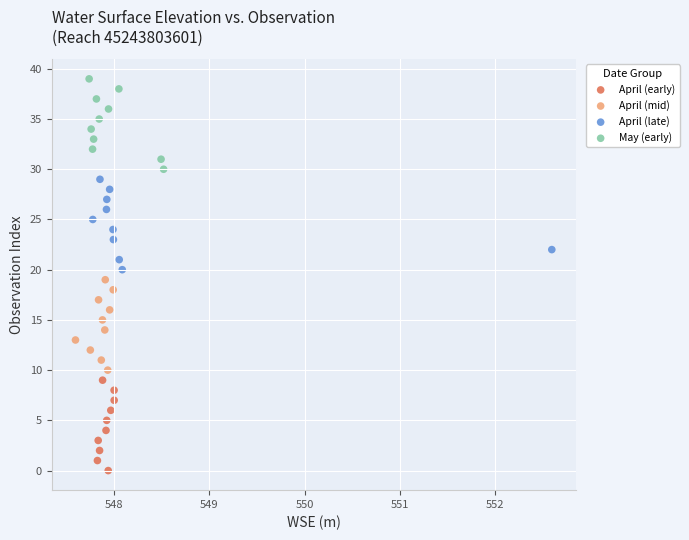

What are all the series names shown in the legend?

April (early), April (mid), April (late), May (early)